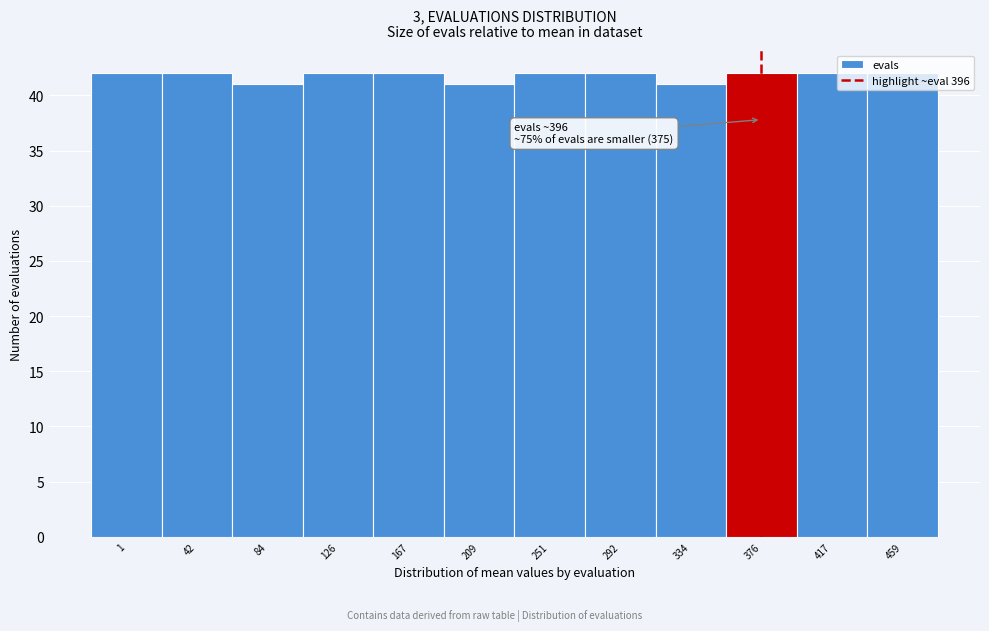

Is it true that the value at 209 is 67?

False